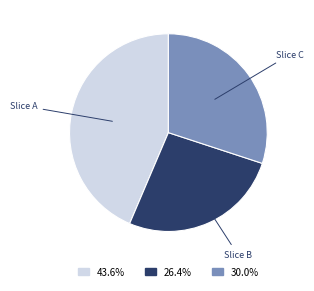

Is there any slice that represents more than half of the pie?

No